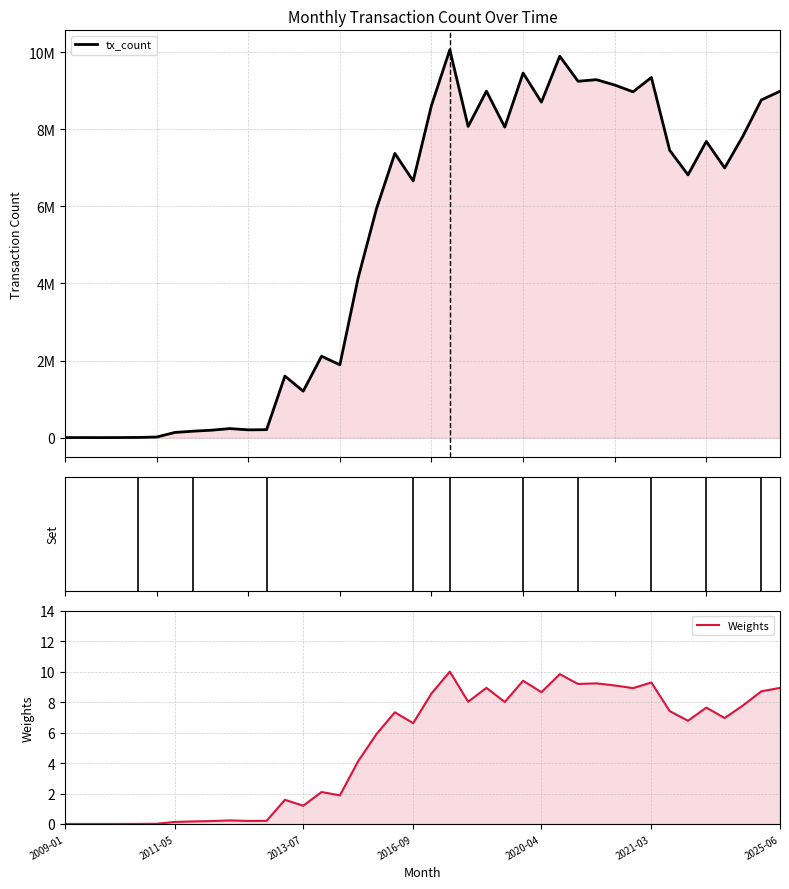

What is the maximum value shown in the chart?

10061195.0